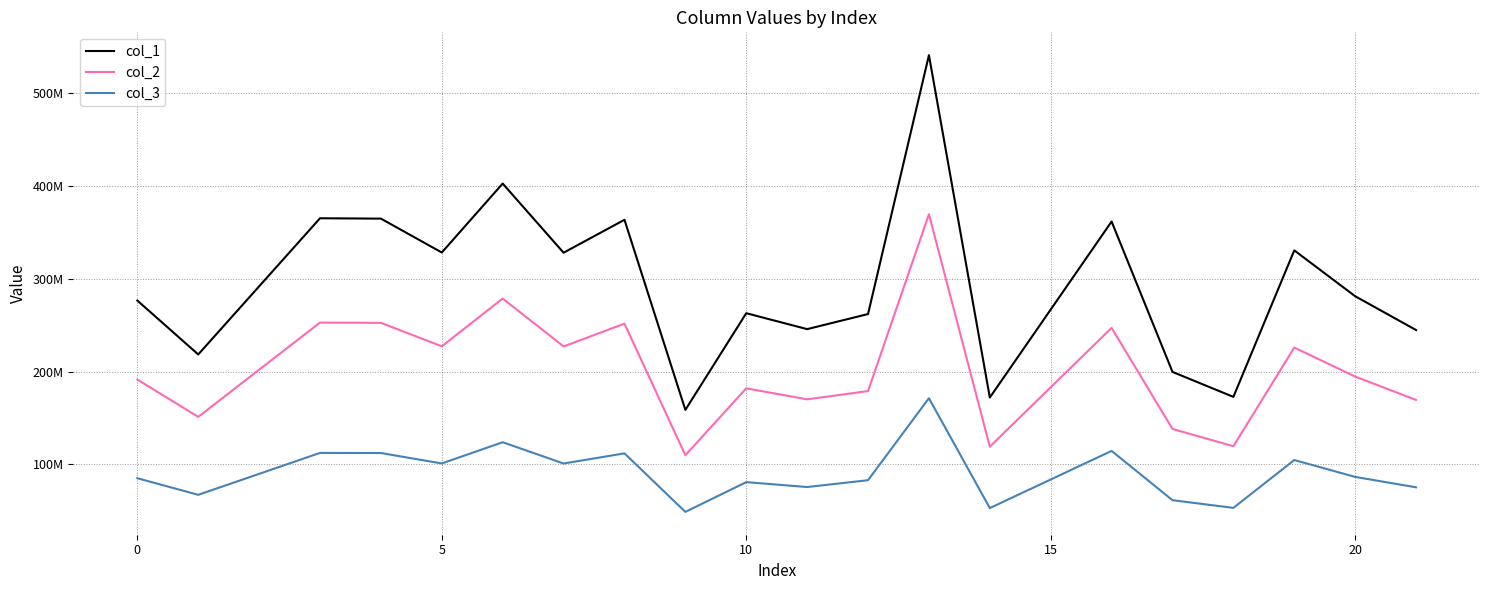

True or false: col_1 and col_3 cross at least once.

False